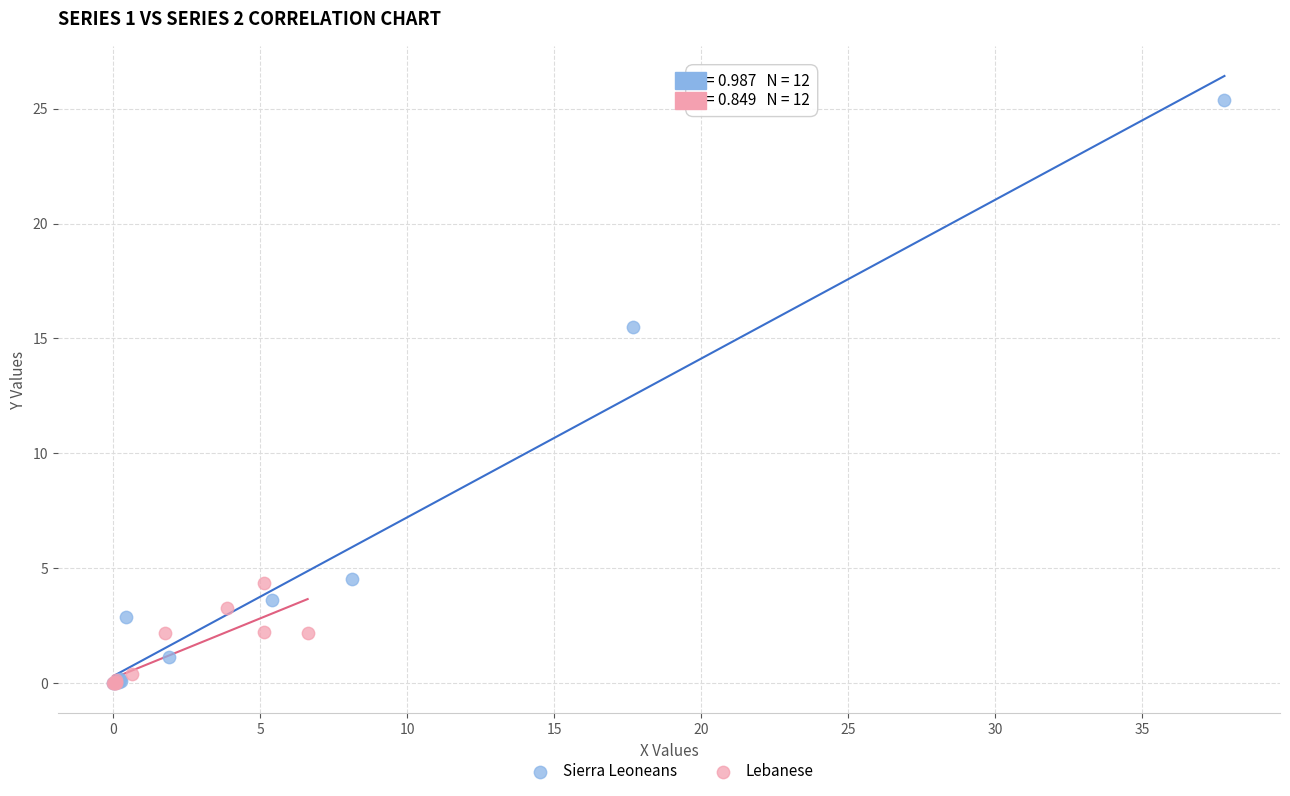

Which series has the largest Y range (max minus min)?

Sierra Leoneans